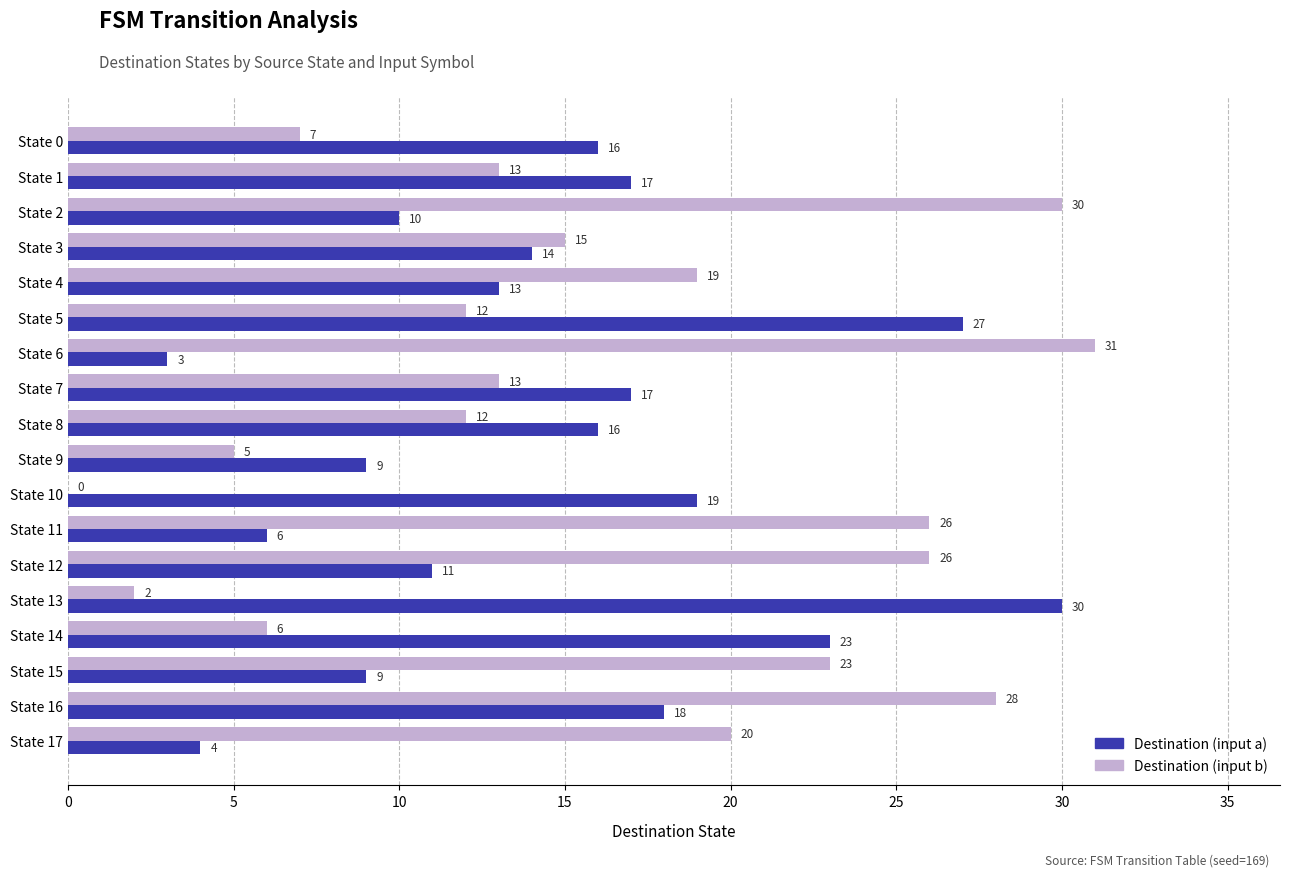

Which series has the largest total across all categories?

Destination (input b)